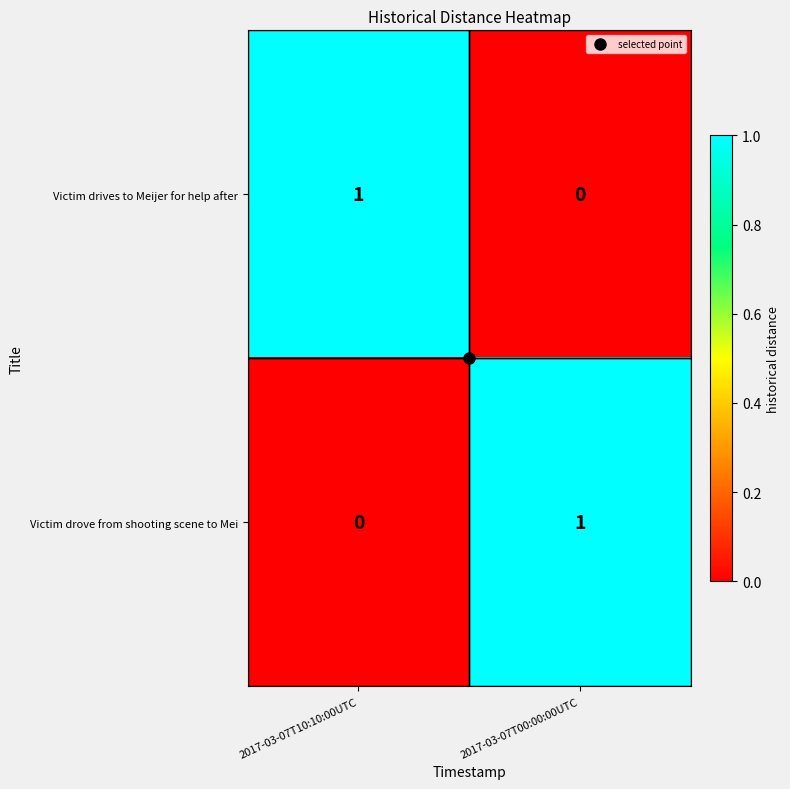

Rank the categories by Victim drove from shooting scene to Mei value from lowest to highest.

2017-03-07T10:10:00UTC, 2017-03-07T00:00:00UTC